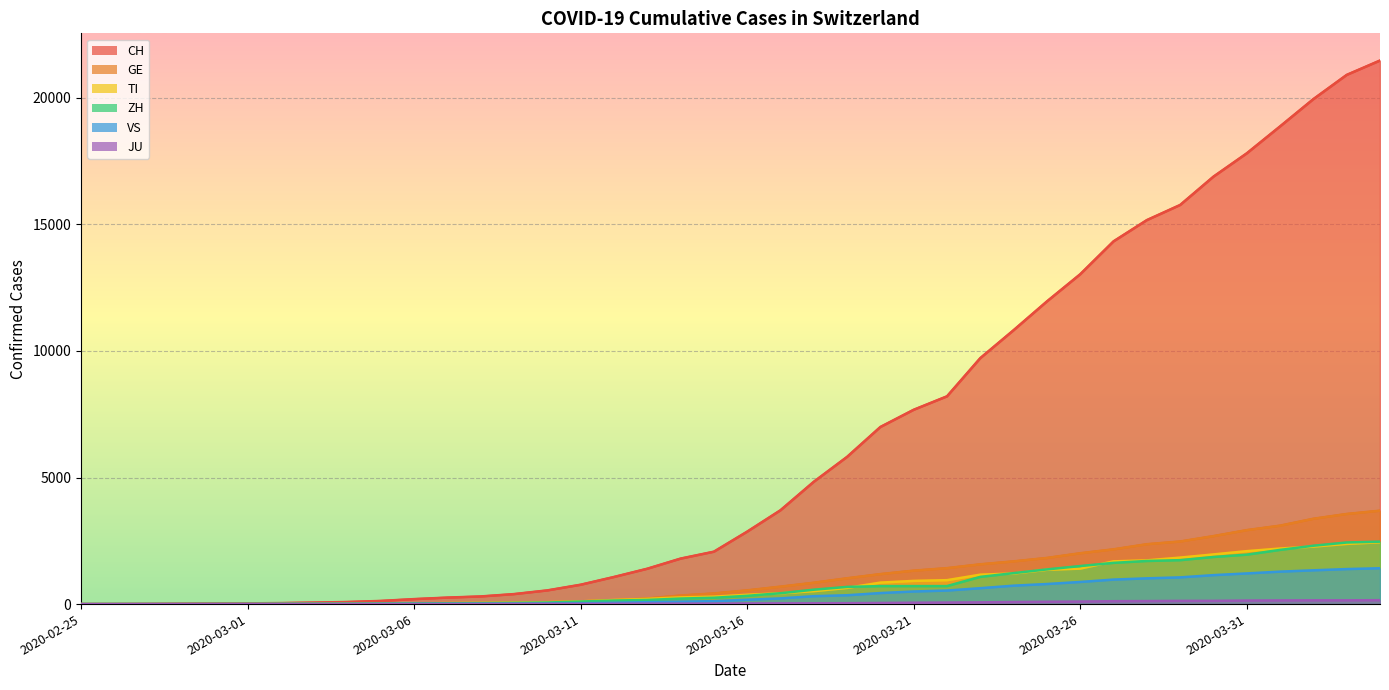

Is it true that CH equals 1071 at 2020-03-12?

True